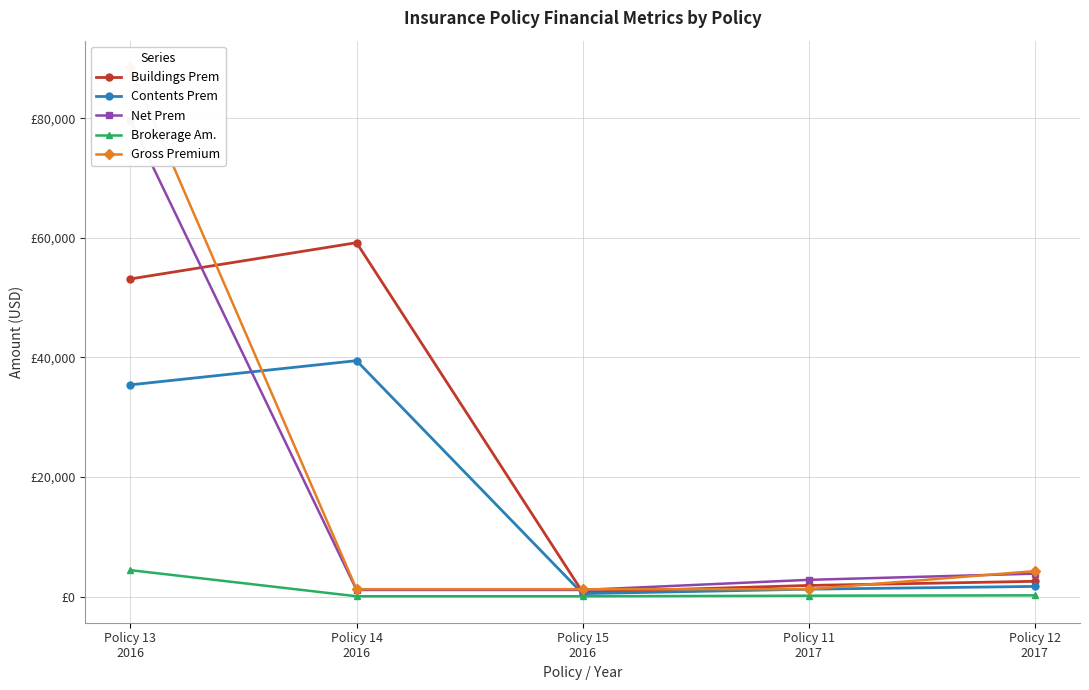

What is the difference between the maximum and minimum values in the Buildings Prem series?

58444.2